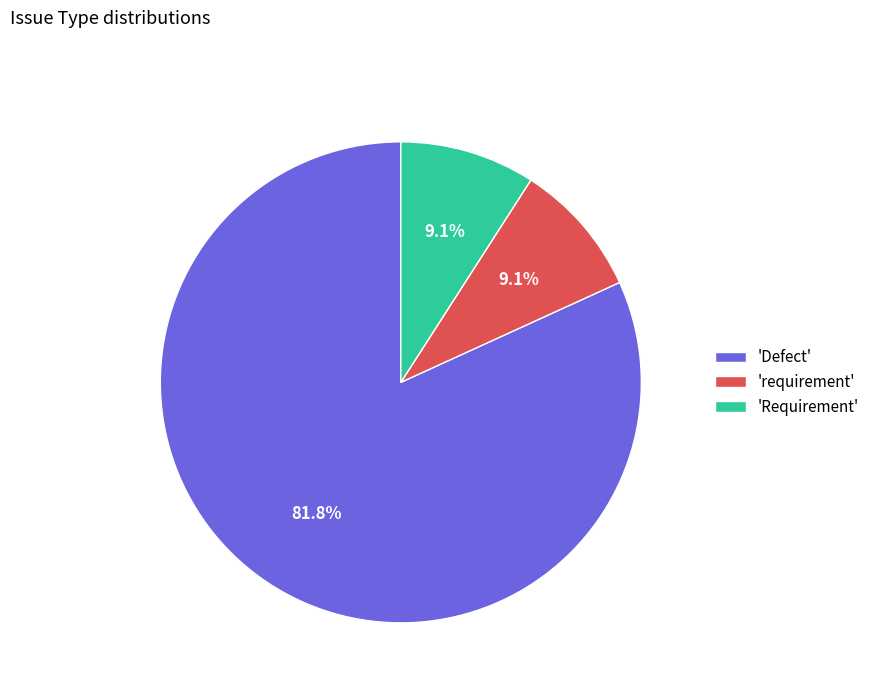

What is the largest slice in the pie chart?

'Defect'